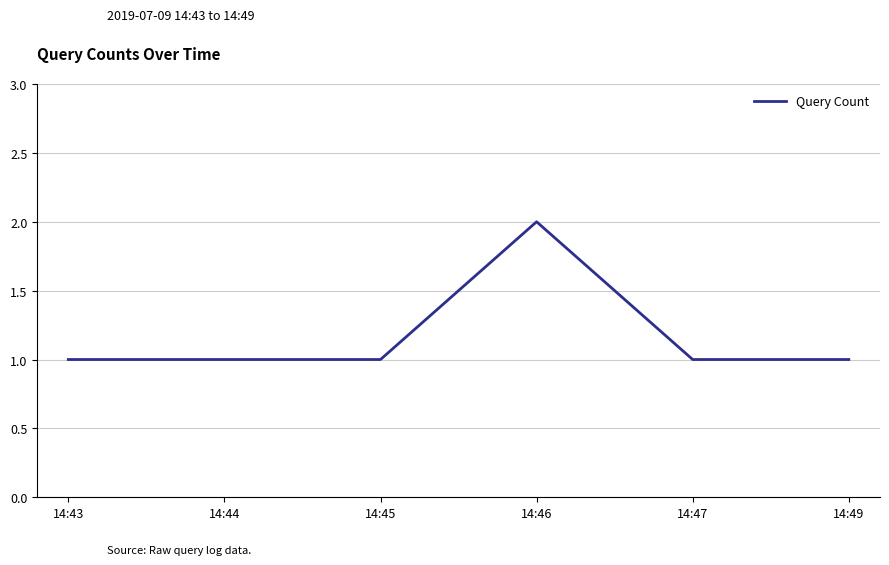

What is the ratio of the value at 14:44 to the value at 14:47?

1.0